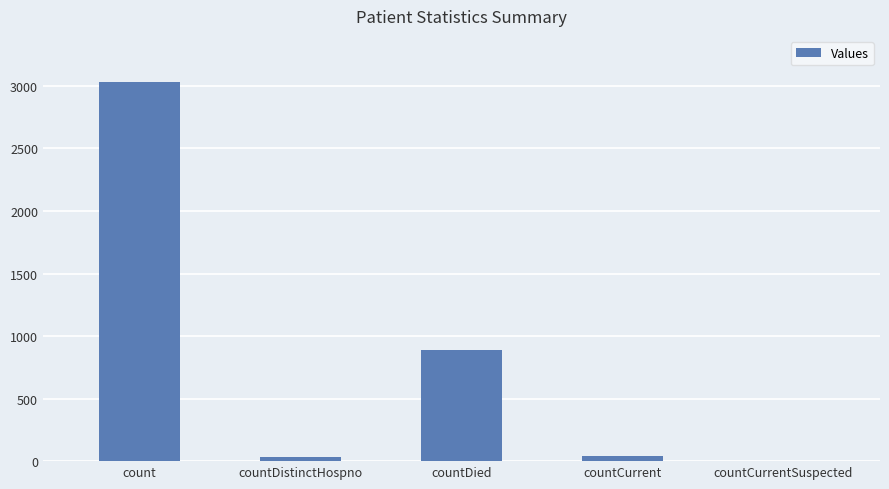

Approximately how many times larger is the value at countDied compared to countDistinctHospno?

27.7